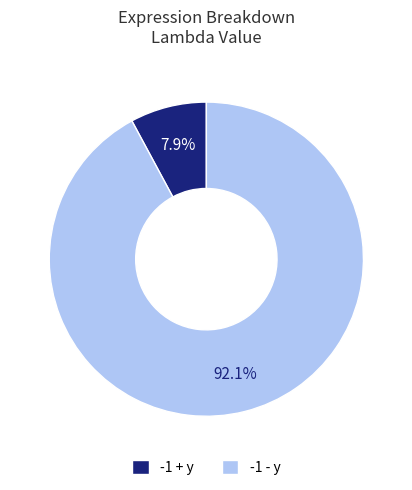

Which category has the smallest portion of the pie?

-1 + y